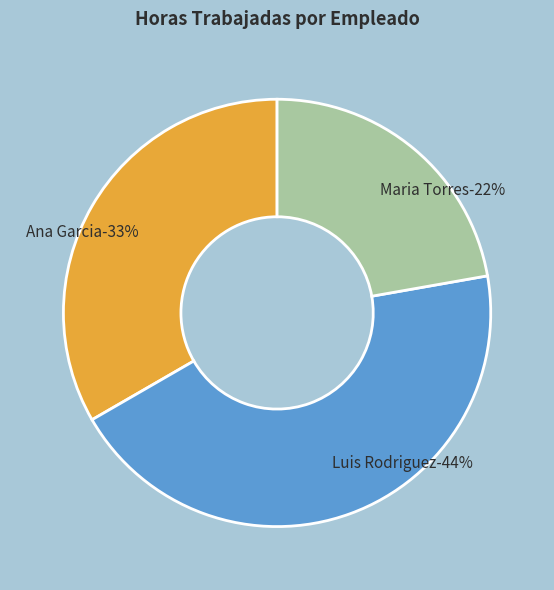

What percentage is NOT represented by Luis Rodriguez?

55.6%